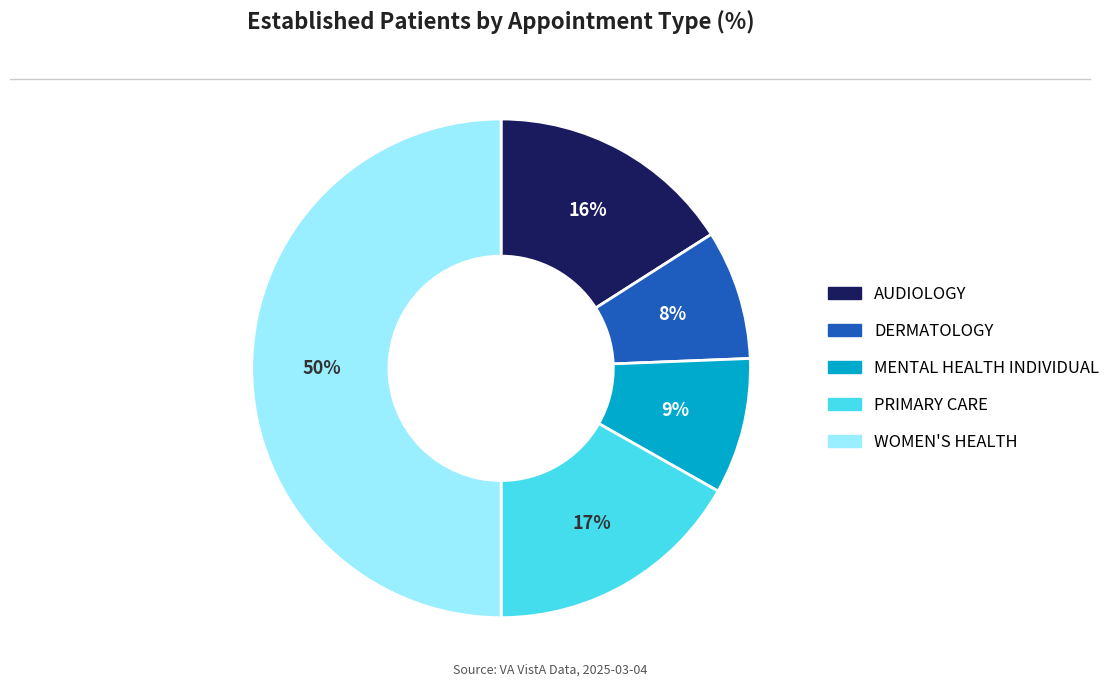

Which slice is the largest?

WOMEN'S HEALTH